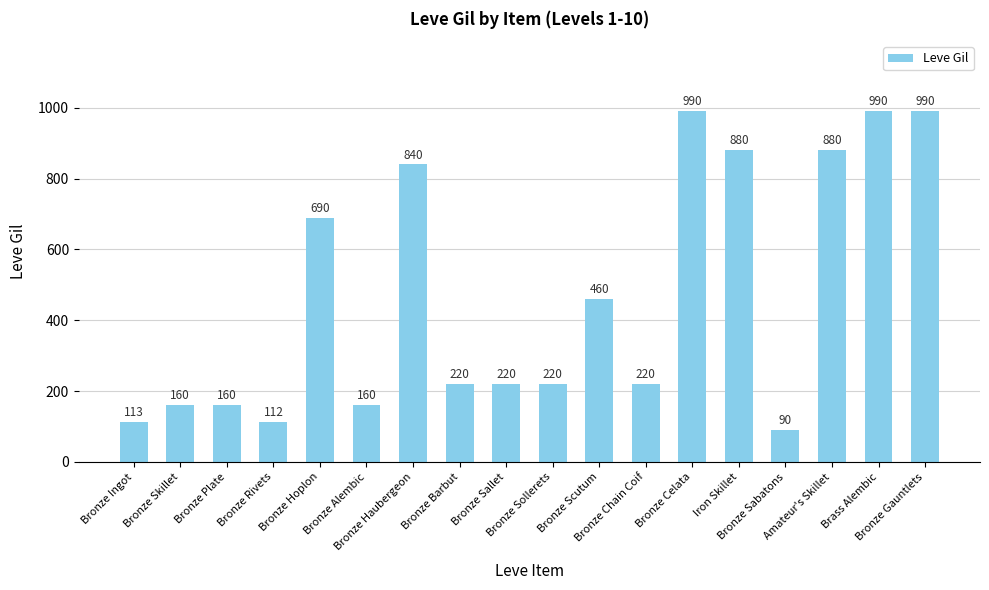

Reading right to left, extract all data points from this chart.

990	990	880	90	880	990	220	460	220	220	220	840	160	690	112	160	160	113